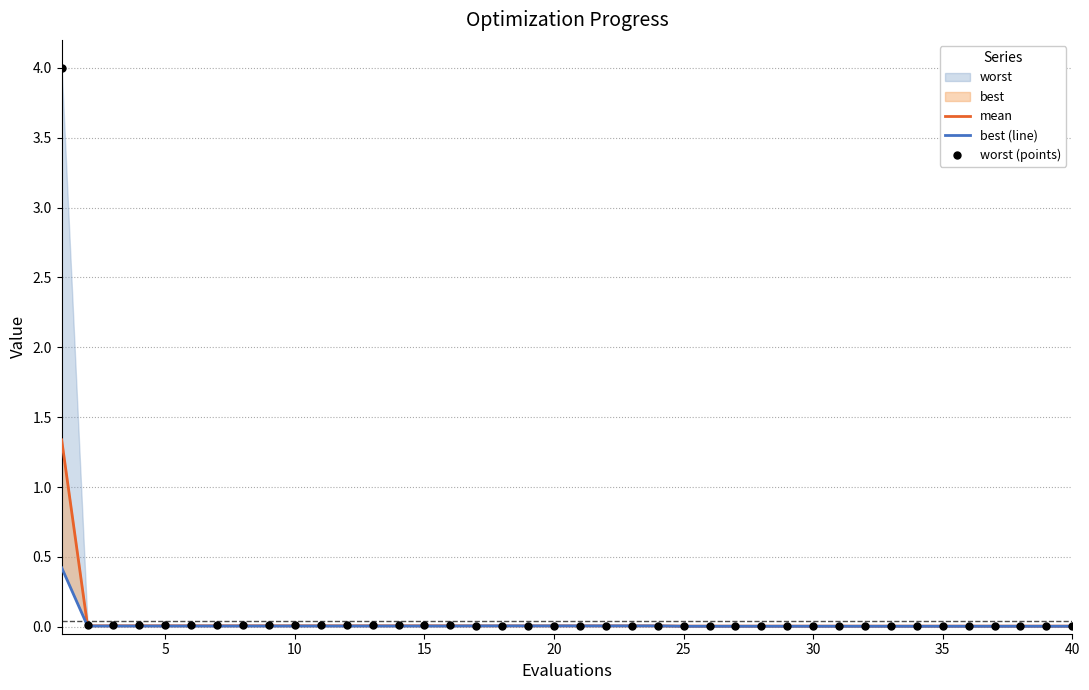

Which series contains the highest Y value?

worst (points)